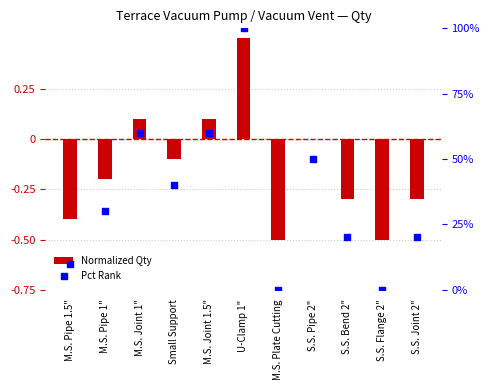

Which series reaches the minimum Y coordinate?

Normalized Qty